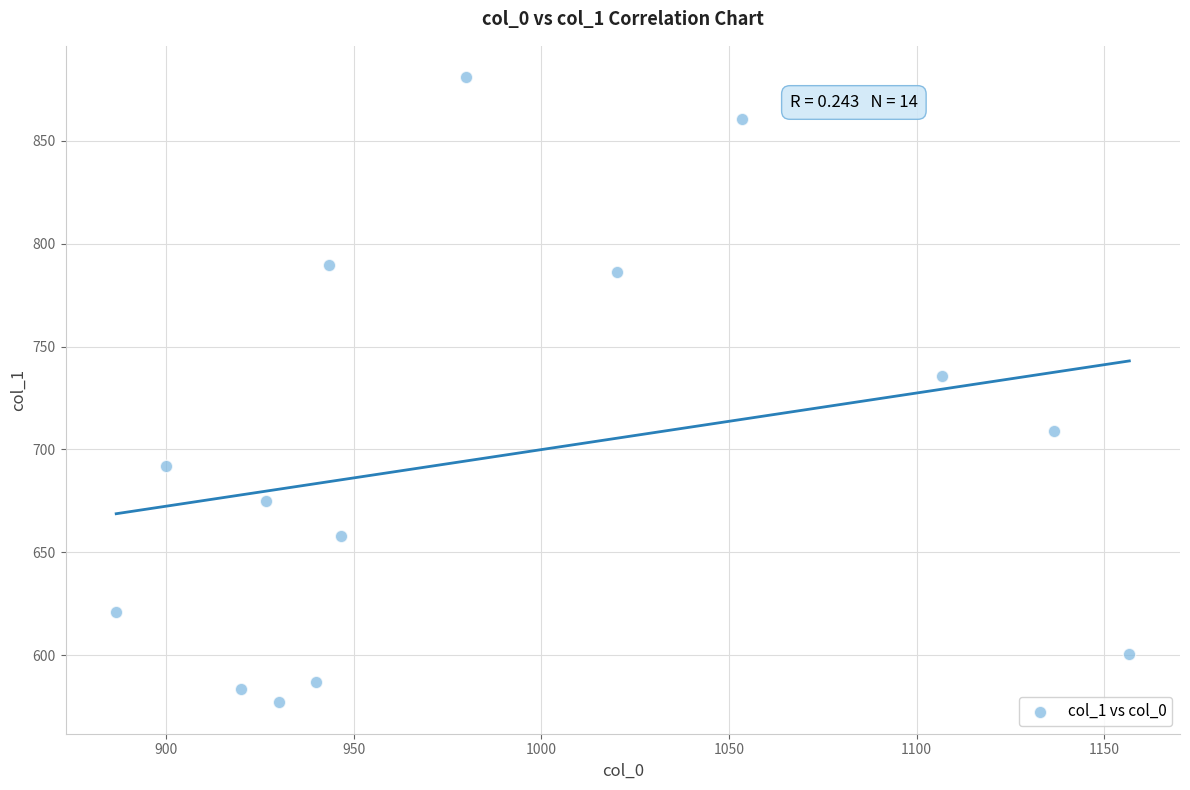

What is the range of X values (max minus min)?

270.0